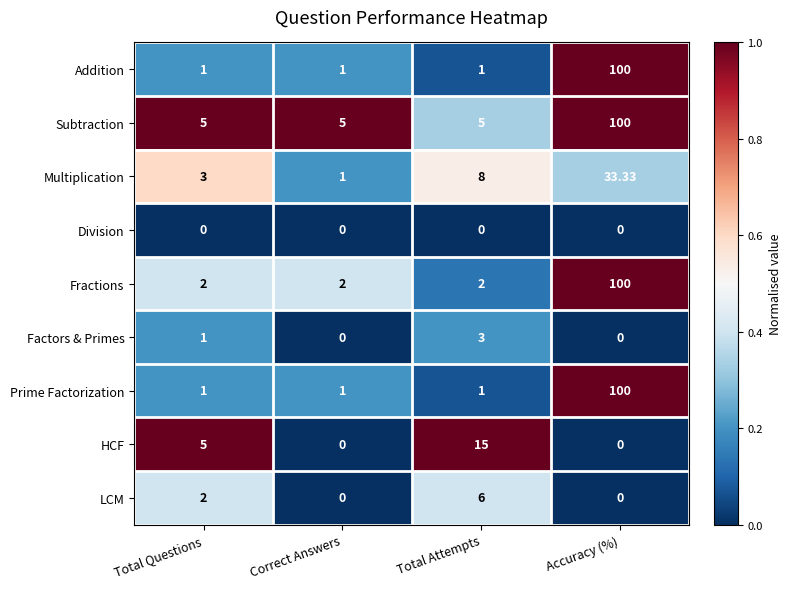

Between Total Questions and Correct Answers, which series saw the biggest shift?

HCF